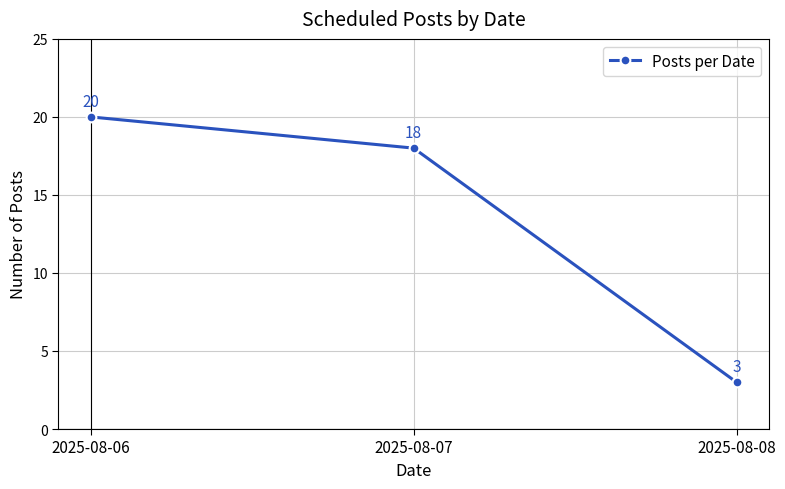

Does the chart have visible grid lines?

Yes